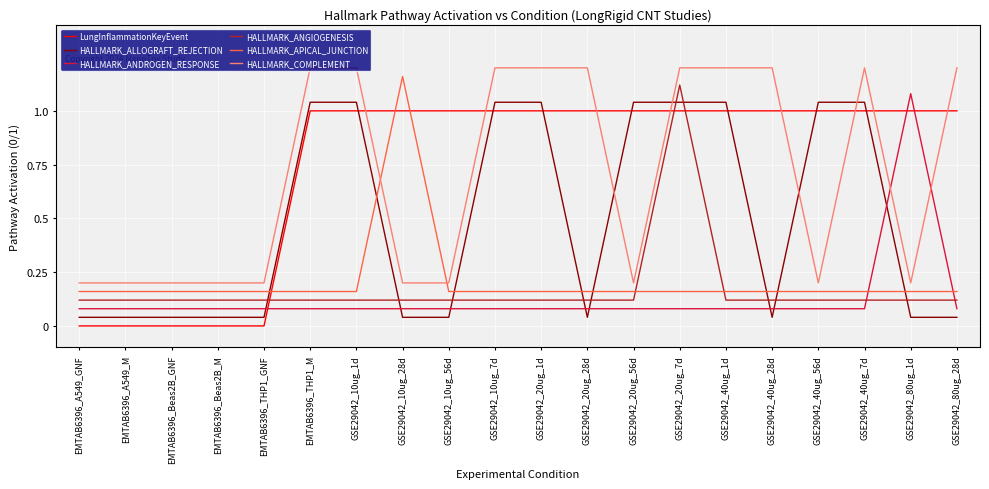

After their last crossing, which series has the higher values: HALLMARK_COMPLEMENT or LungInflammationKeyEvent?

HALLMARK_COMPLEMENT